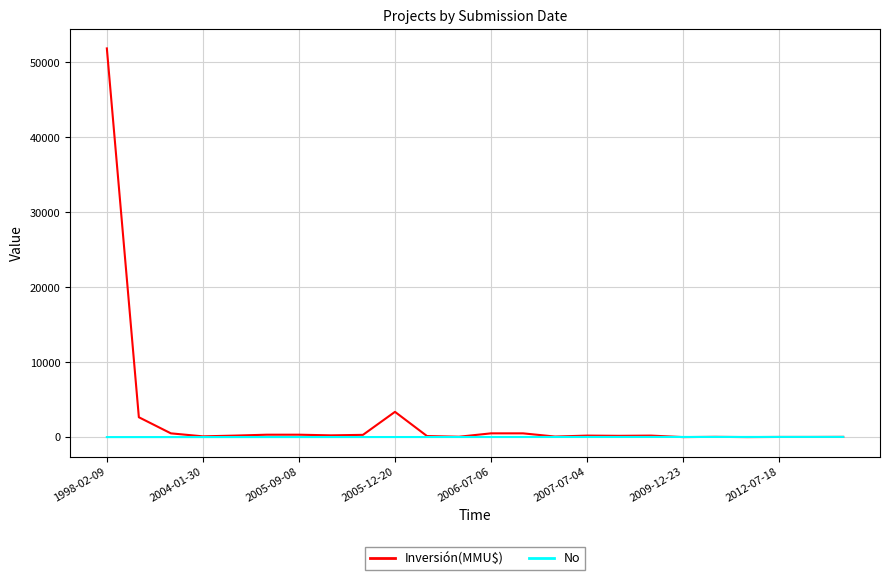

What are all the series names shown in the legend?

Inversión(MMU$), No